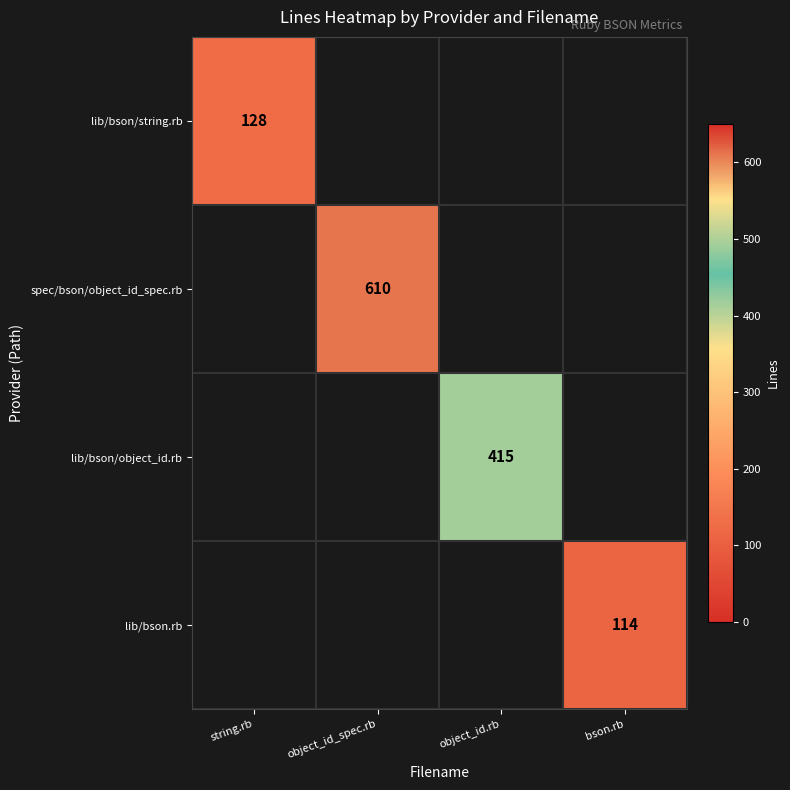

The value of lib/bson.rb at bson.rb is 114. True or false?

True